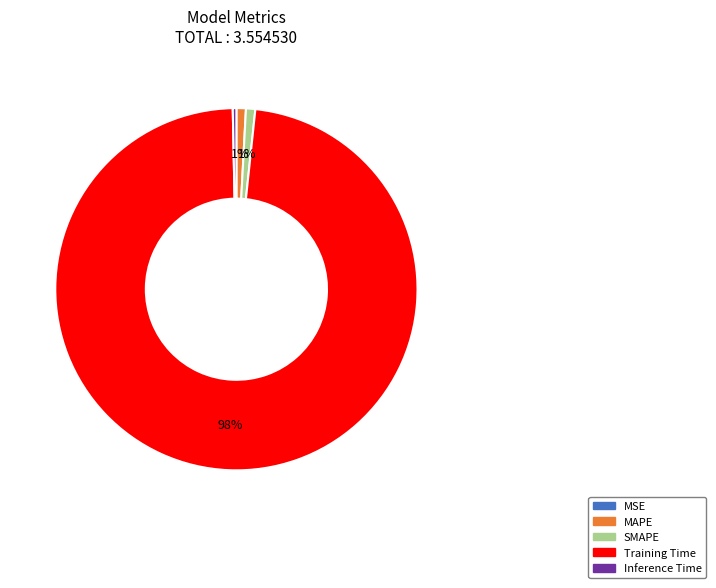

To the nearest percent, what is the combined percentage of Inference Time and SMAPE?

1%